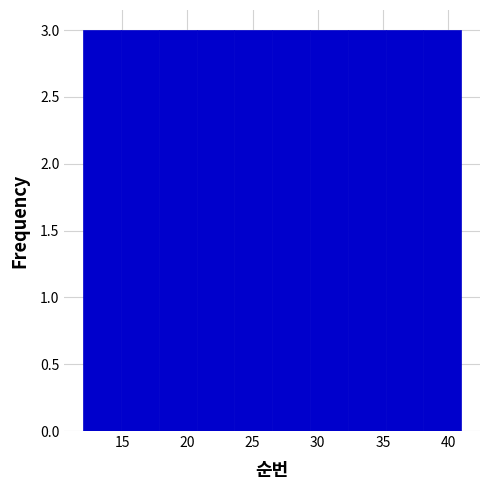

Reading left to right, list every bar in this chart as the range it spans on the x-axis followed by its height. Neither the bar edges nor the heights are printed on the chart, so give them approximately, as read against the axes.

12.0 to 14.9: 3
14.9 to 17.8: 3
17.8 to 20.7: 3
20.7 to 23.6: 3
23.6 to 26.5: 3
26.5 to 29.4: 3
29.4 to 32.3: 3
32.3 to 35.2: 3
35.2 to 38.1: 3
38.1 to 41.0: 3